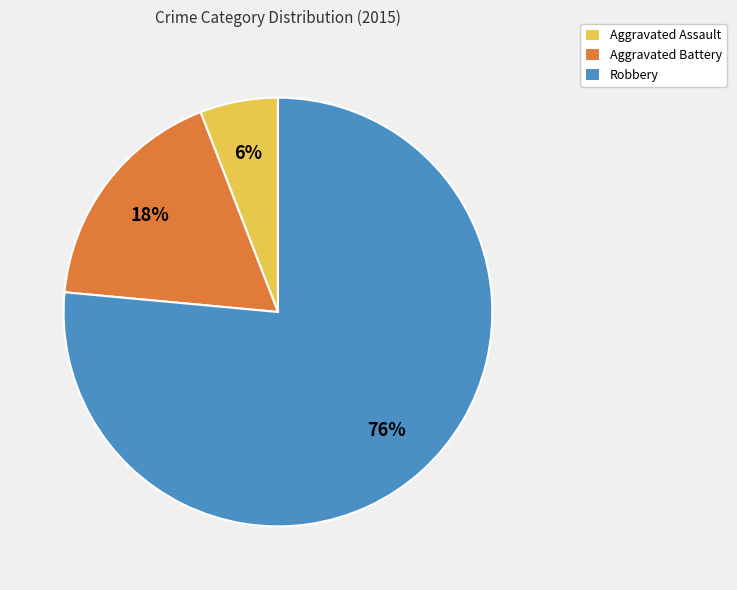

Which slice represents more than half of the pie?

Robbery